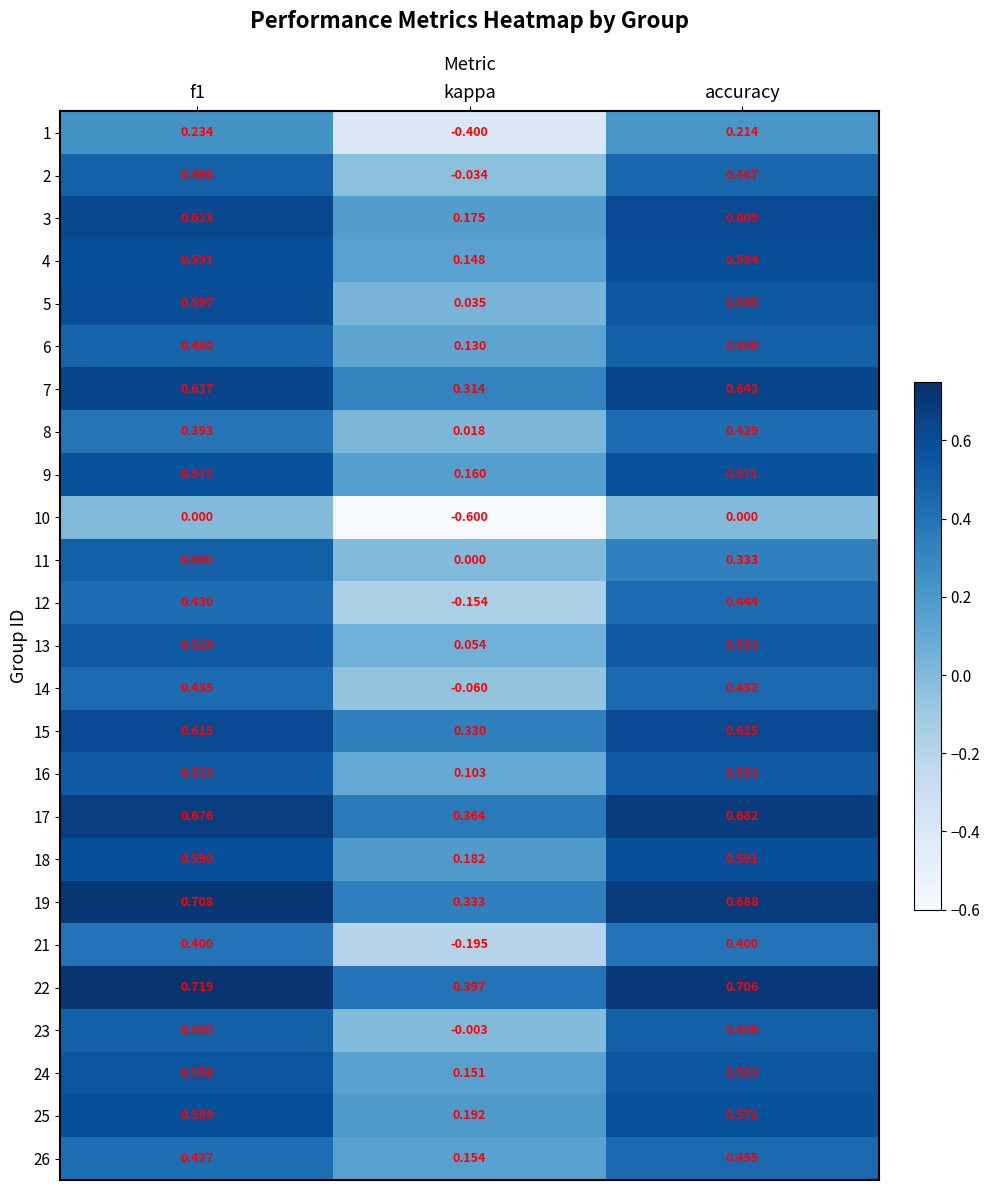

At which label does 19 reach its minimum?

kappa